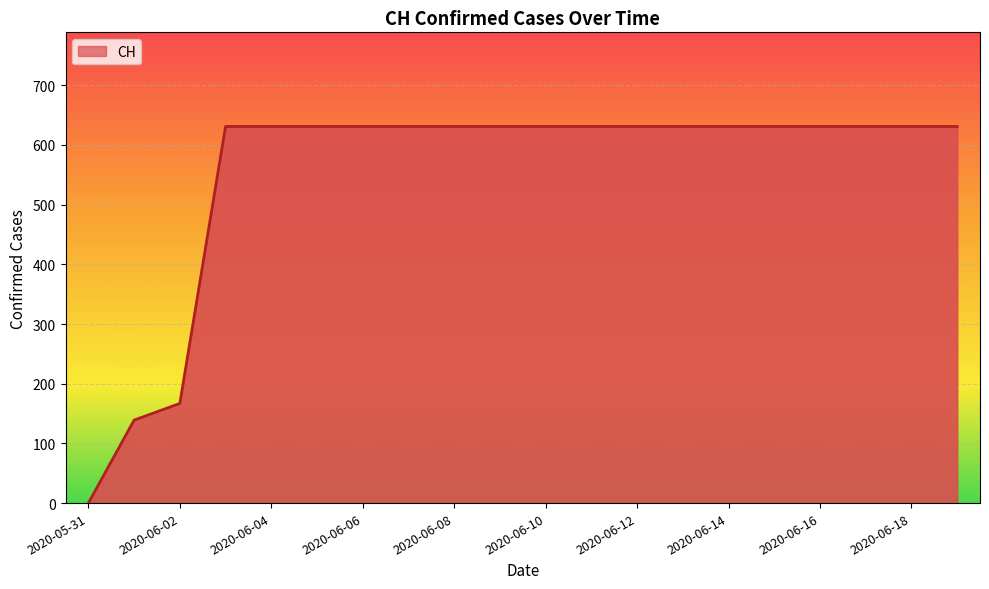

What is the maximum value shown in the chart?

631